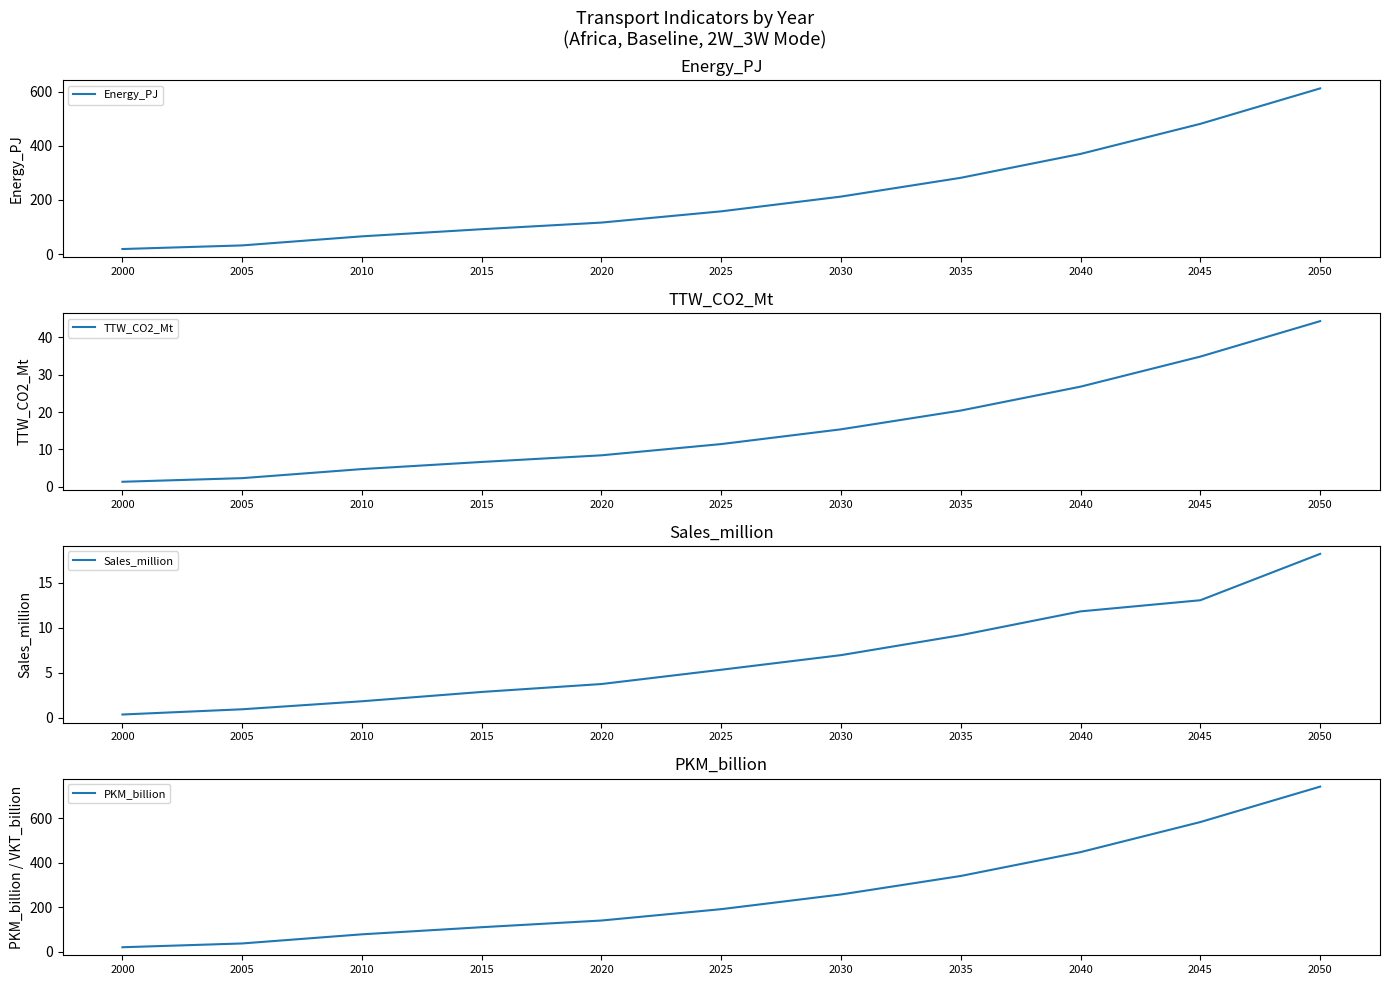

How many values in the Energy_PJ series are below 158?

5